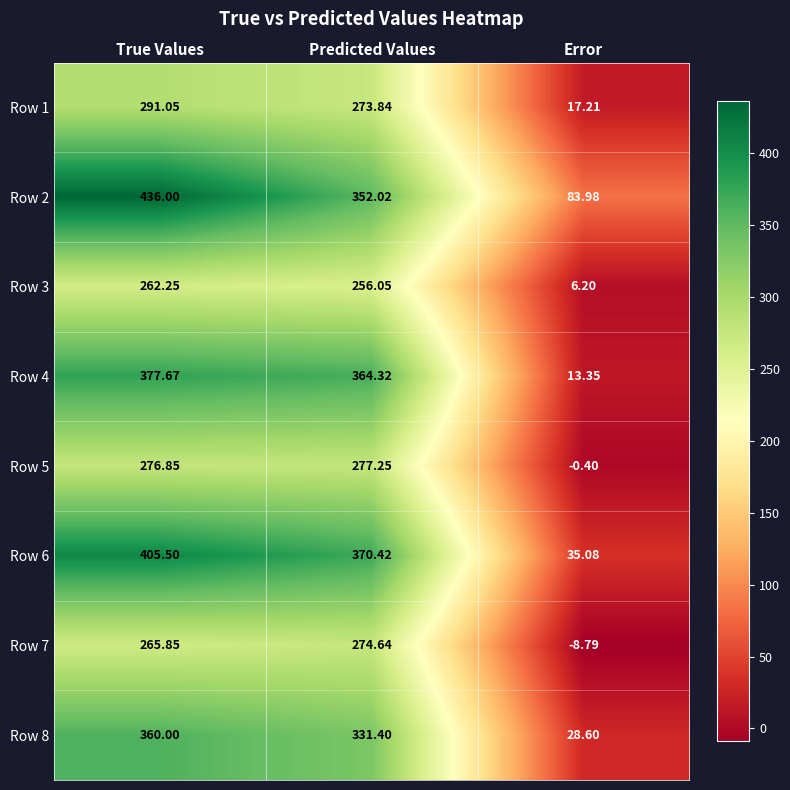

How many values in Row 7 are above zero?

2